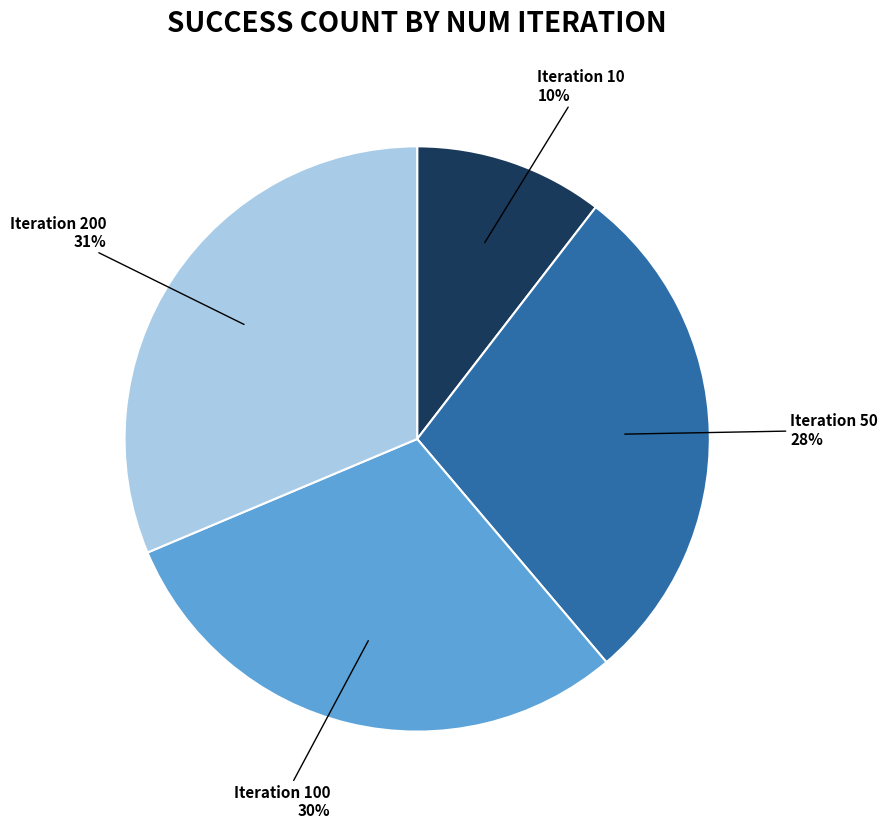

How many slices are in this pie chart?

4